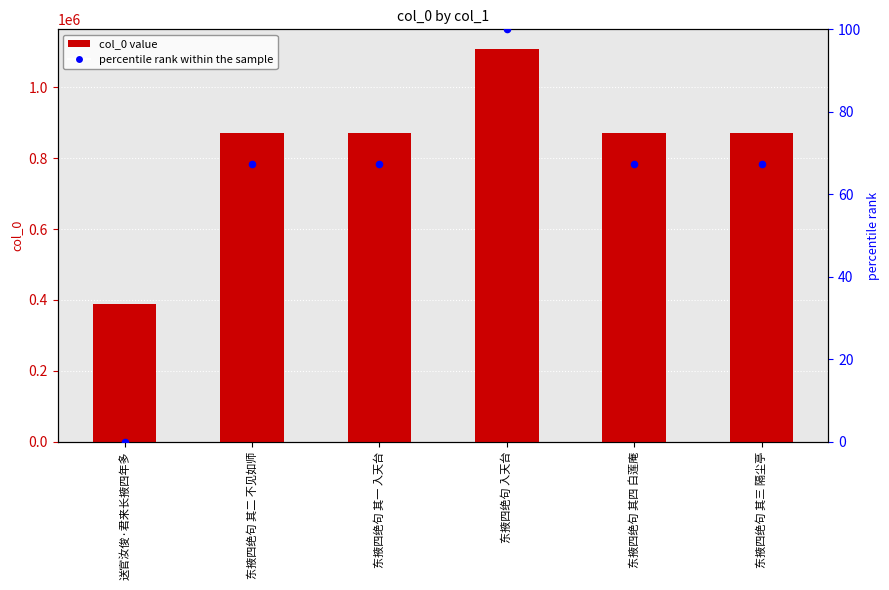

What is the total value across all series at 东掖四绝句 其四 白莲庵?

872227.3